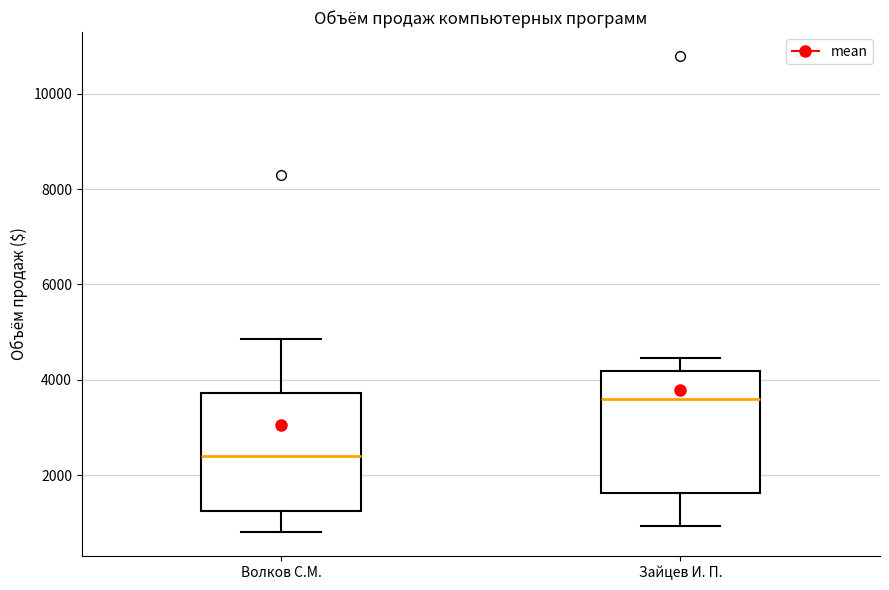

Which box's median line is the highest?

Зайцев И. П.